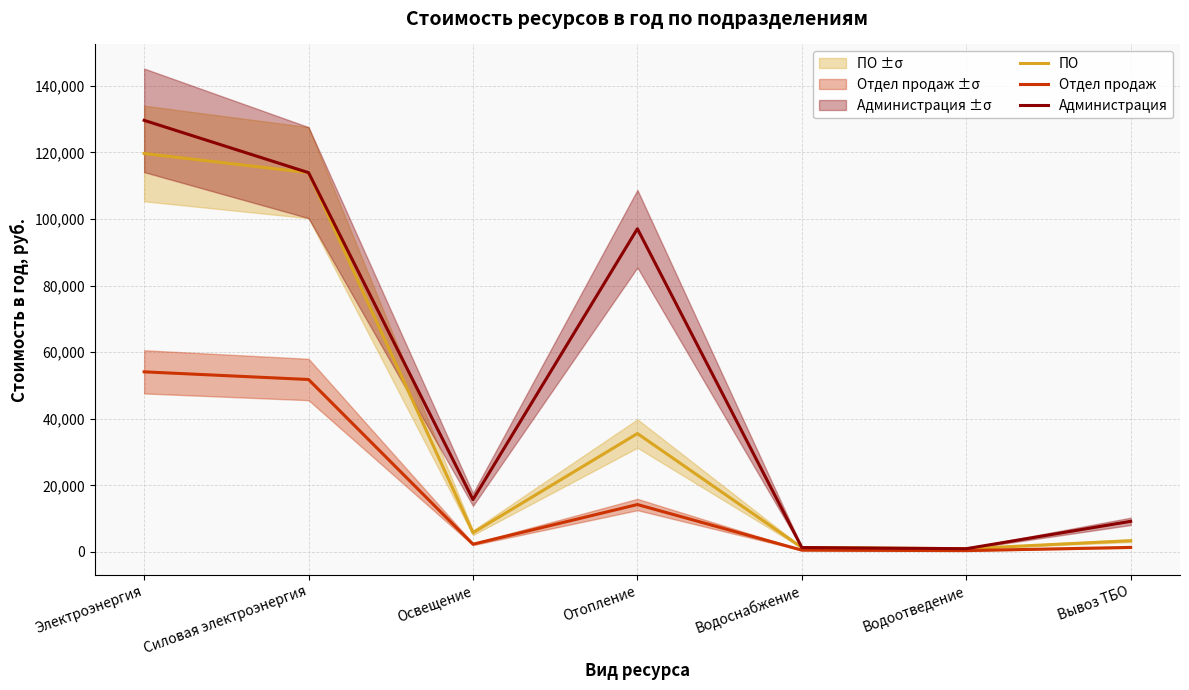

What is the value of the ПО point at the 1st from the left?

119700.4